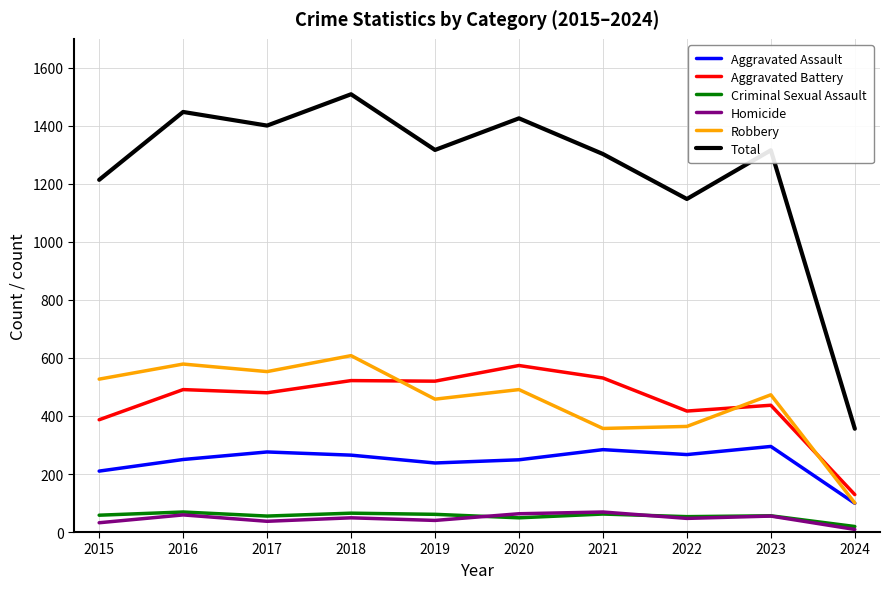

True or false: Aggravated Assault has a value of 265 at 2018.

True